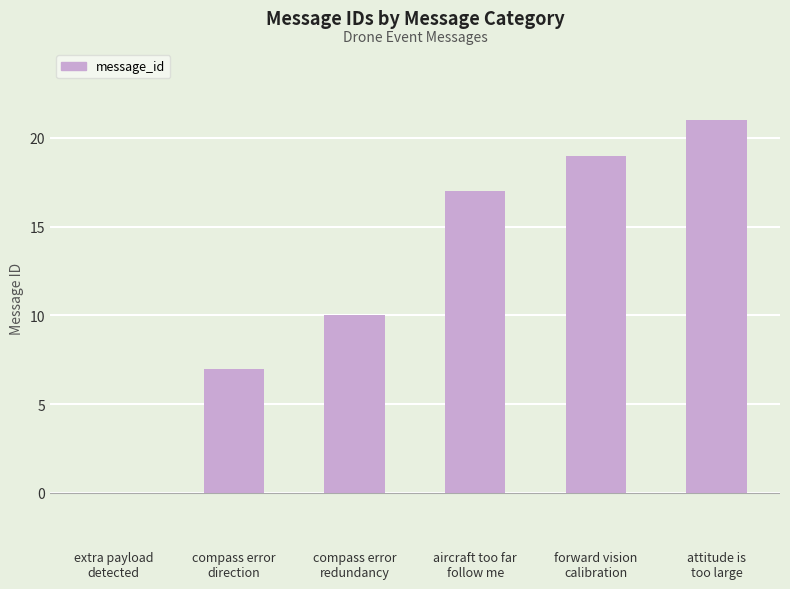

What is the maximum value shown in the chart?

21